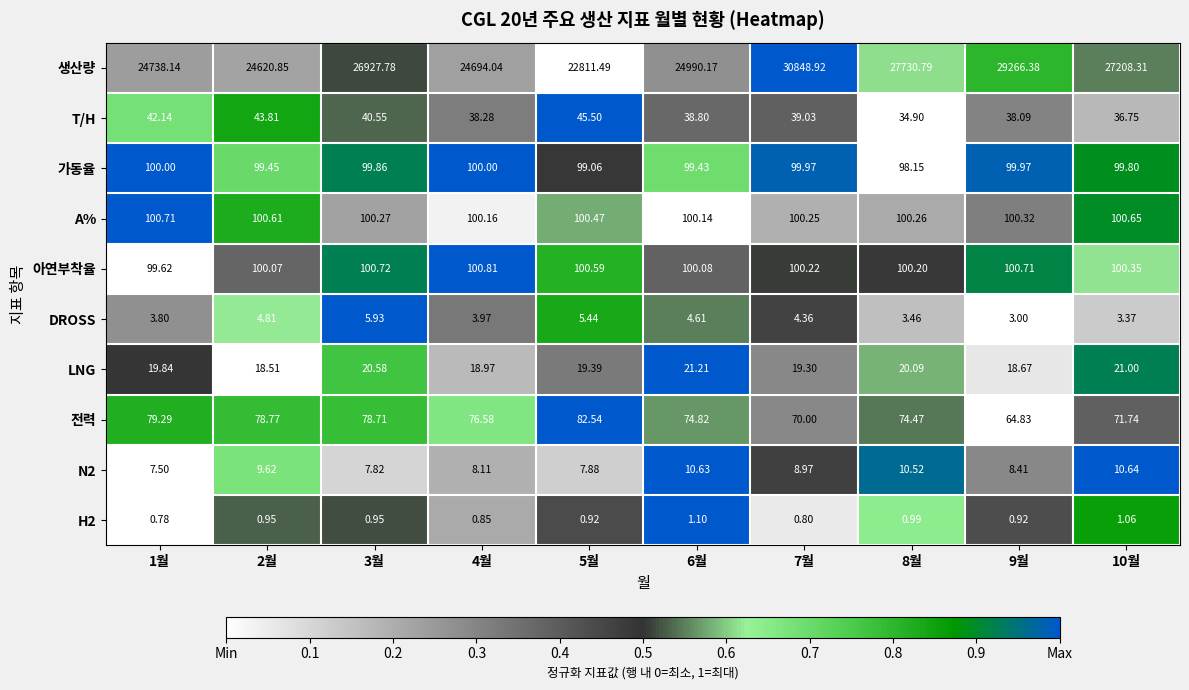

Count the number of categories in the chart.

10